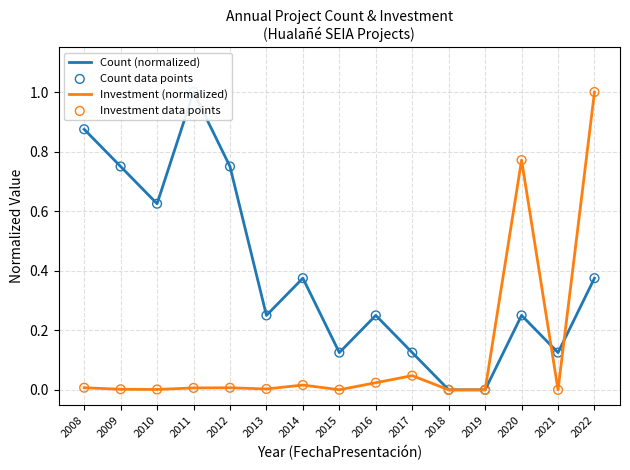

Which series has the largest total across all categories?

Count (normalized)